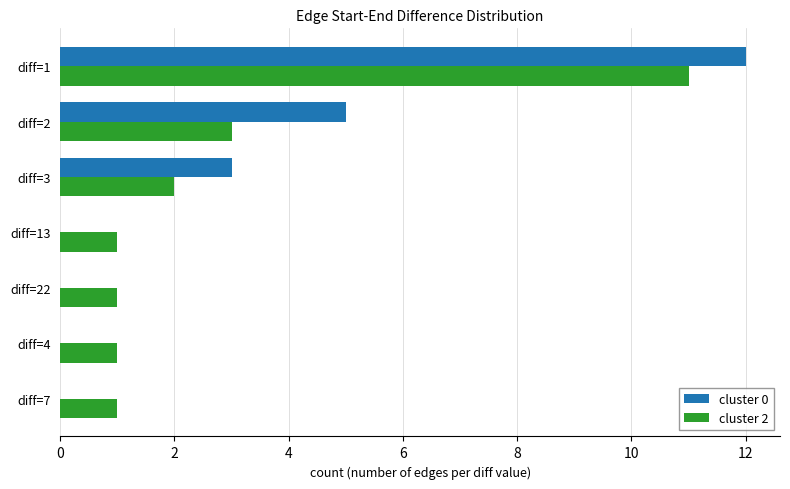

At which category is the sum across all series the highest?

diff=1